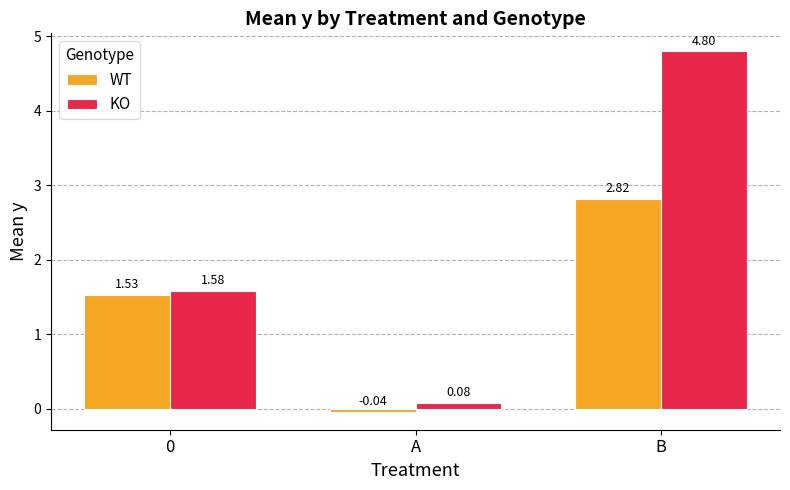

What is the sum of all WT values?

4.3